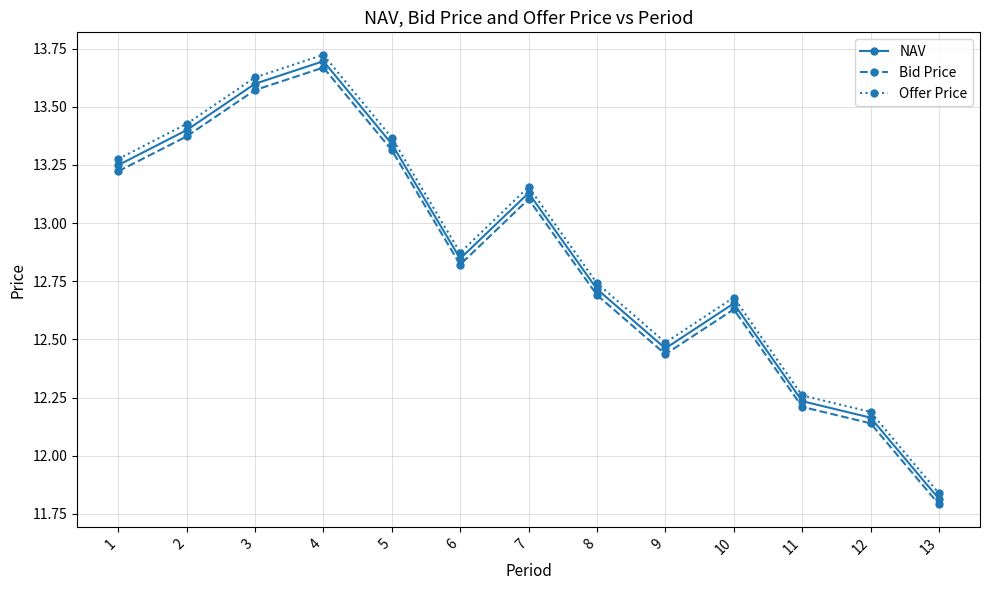

How many lines are shown in the chart?

3